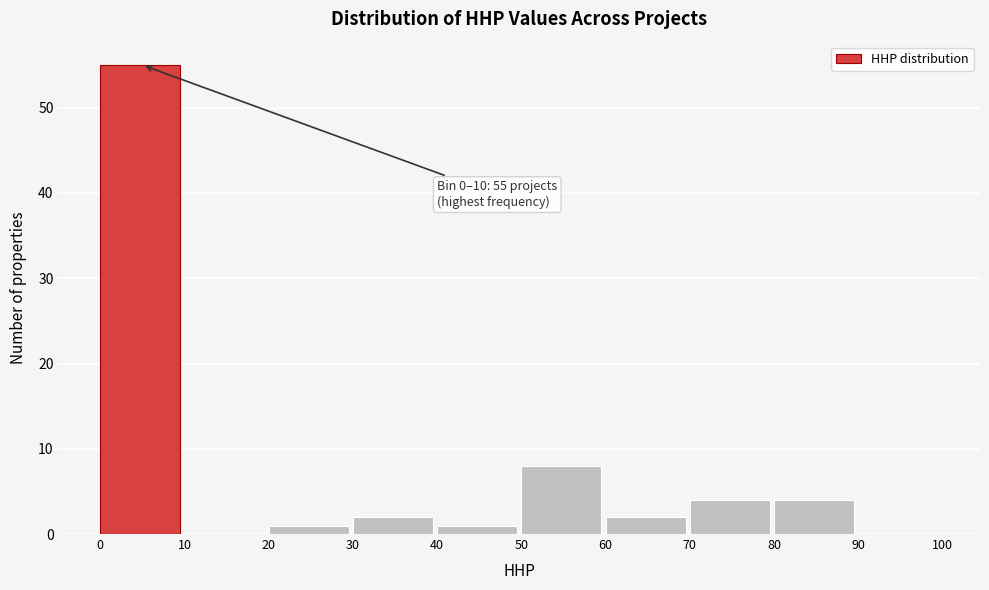

Over which range of the x-axis is the bar tallest?

0 to 10